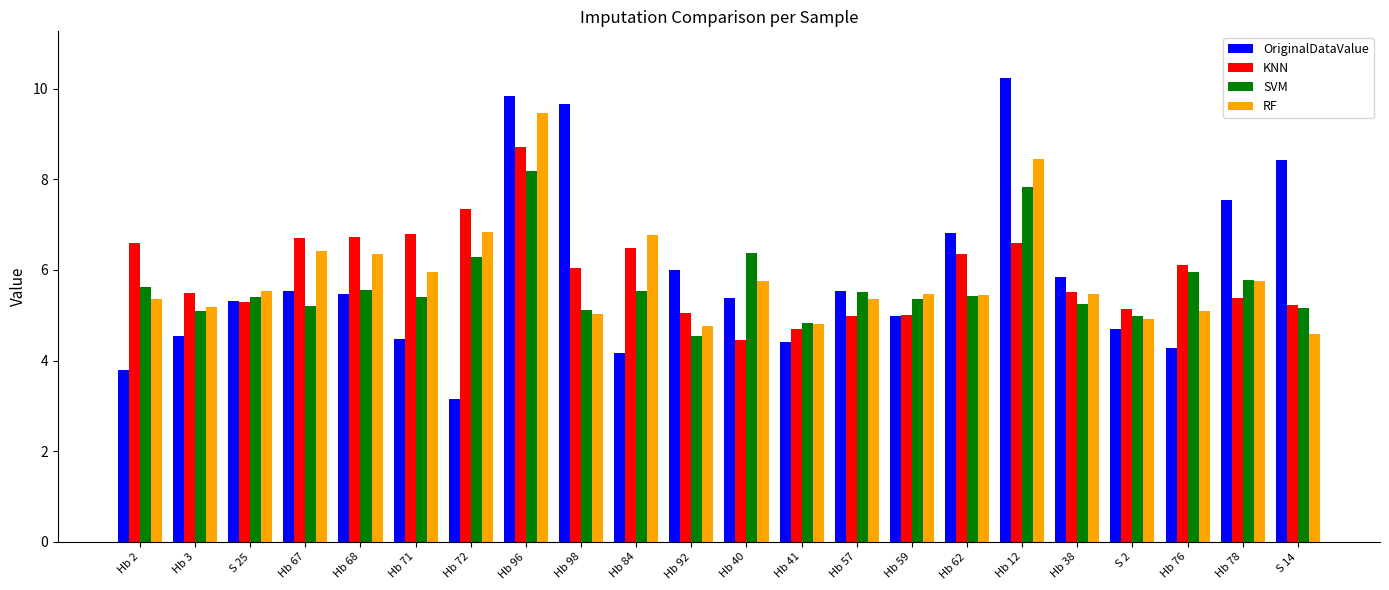

What are all the series names shown in the legend?

OriginalDataValue, KNN, SVM, RF